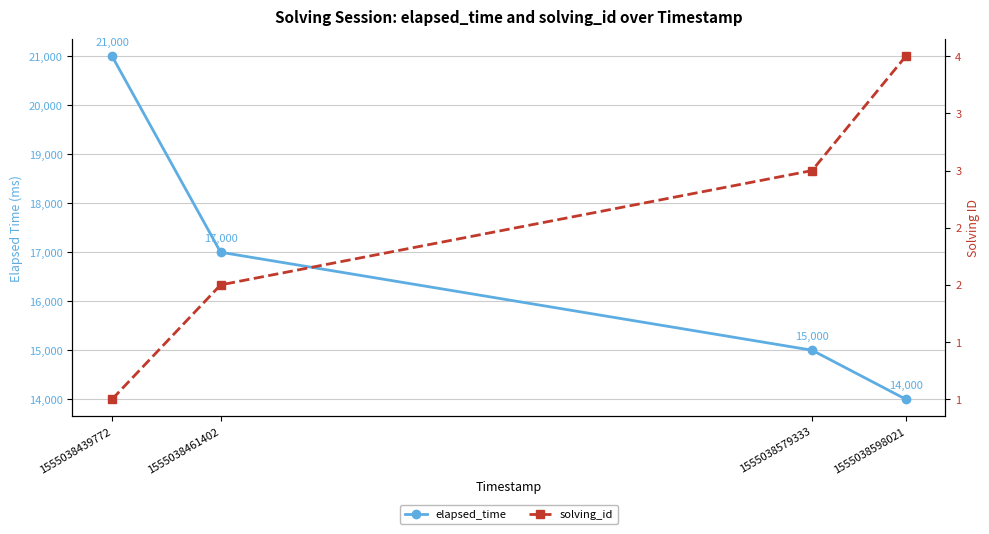

Reading left to right, extract all data points from this chart.

elapsed_time: 1555038439772=21000	1555038461402=17000	1555038579333=15000	1555038598021=14000
solving_id: 1555038439772=1	1555038461402=2	1555038579333=3	1555038598021=4